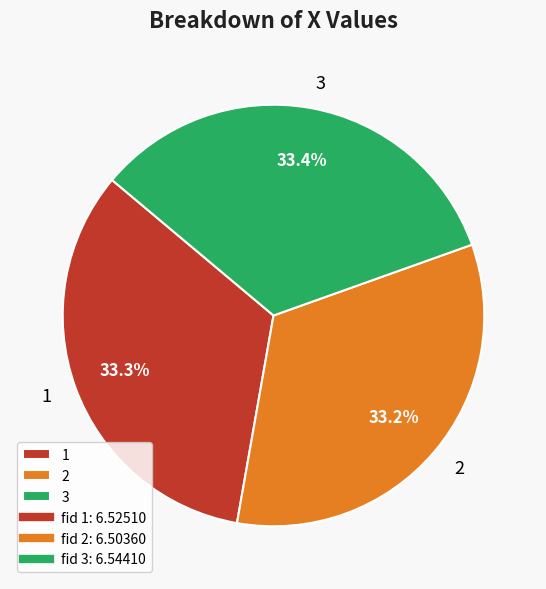

How much of the chart is everything except 2?

66.8%